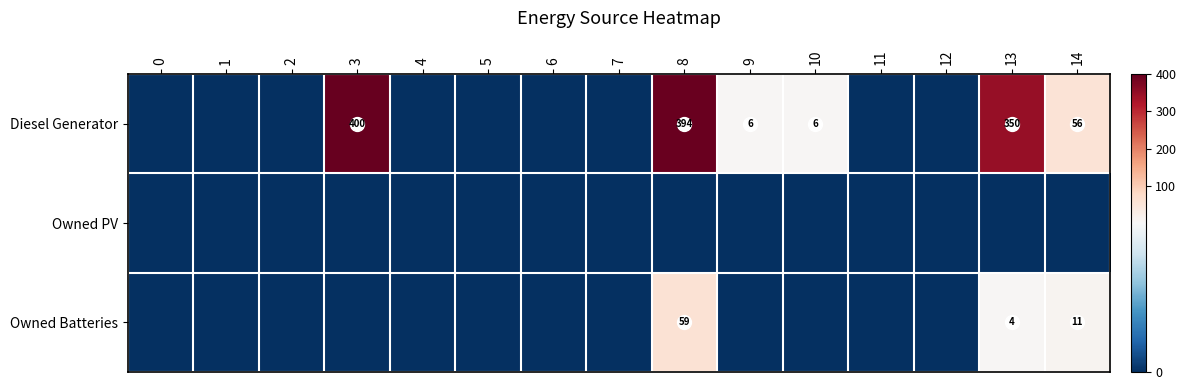

The value of Diesel Generator at 8 is 394. True or false?

True